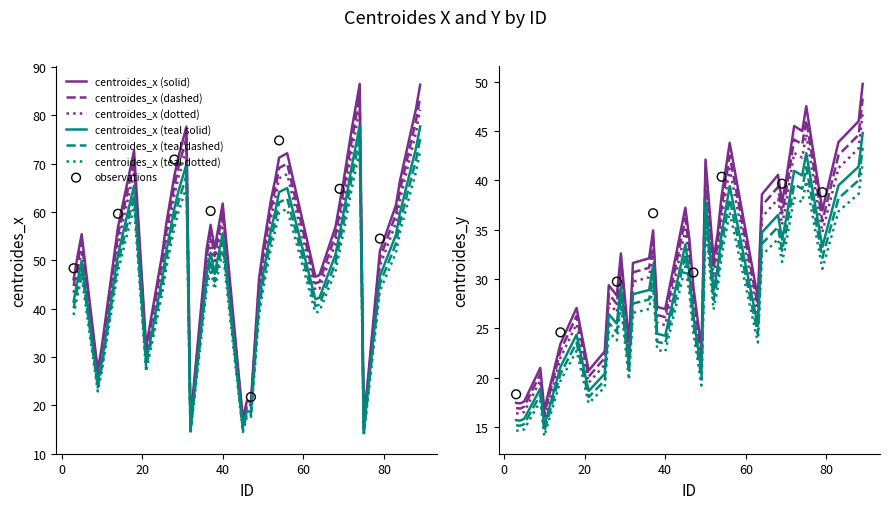

At which category is the sum across all series the highest?

89